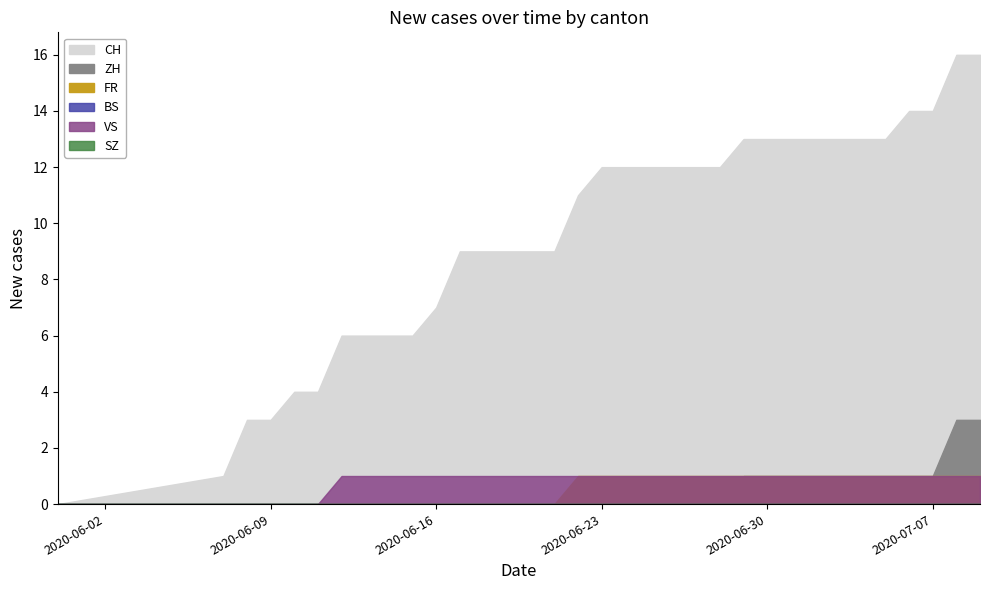

List the series in order of their peak value, highest first.

CH, ZH, FR, VS, BS, SZ